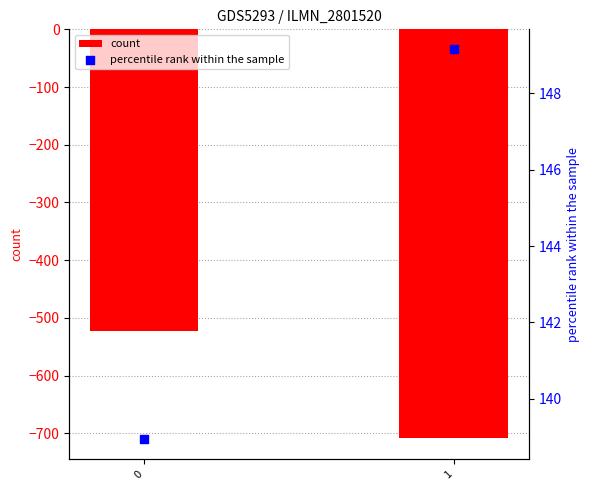

Which series reaches the minimum Y coordinate?

count